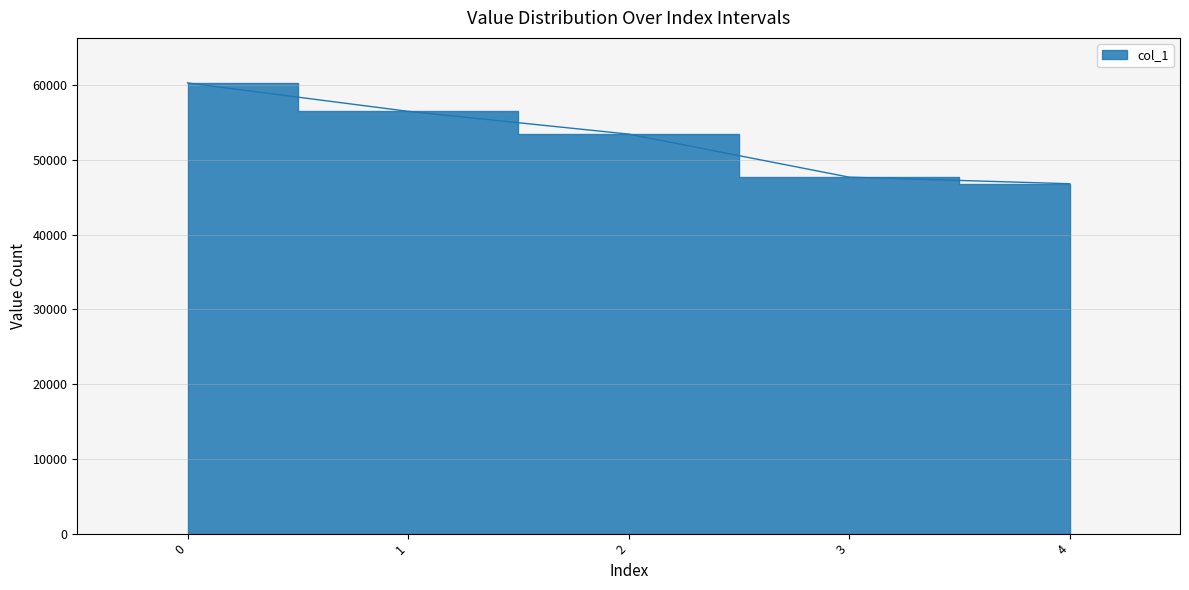

At which label is the value closest to 53583?

2